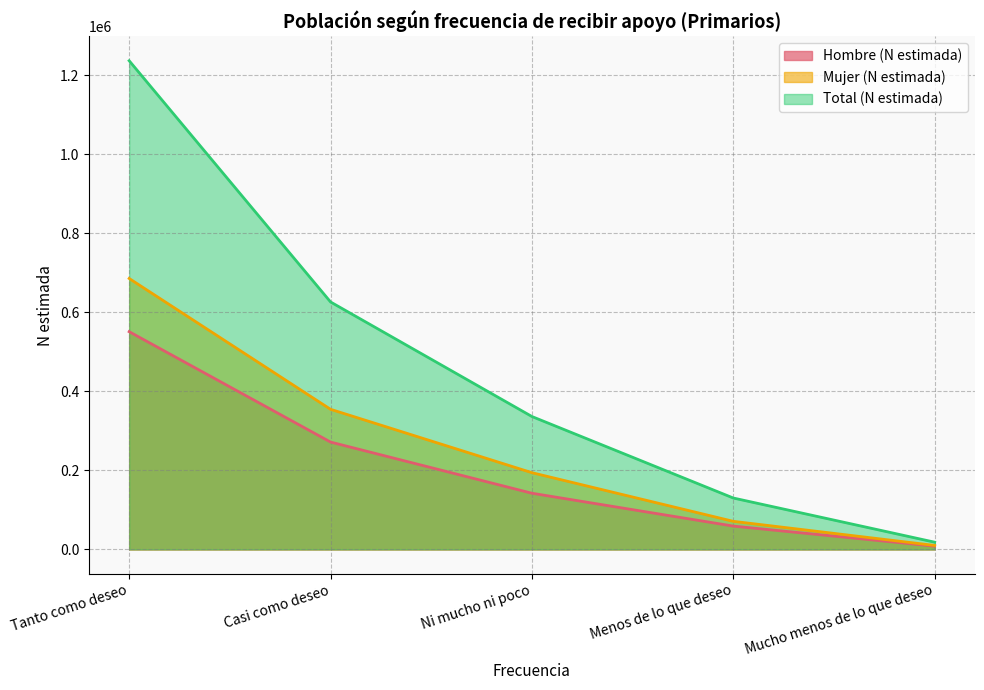

What is the difference between the maximum and minimum values in the Hombre (N estimada) series?

542647